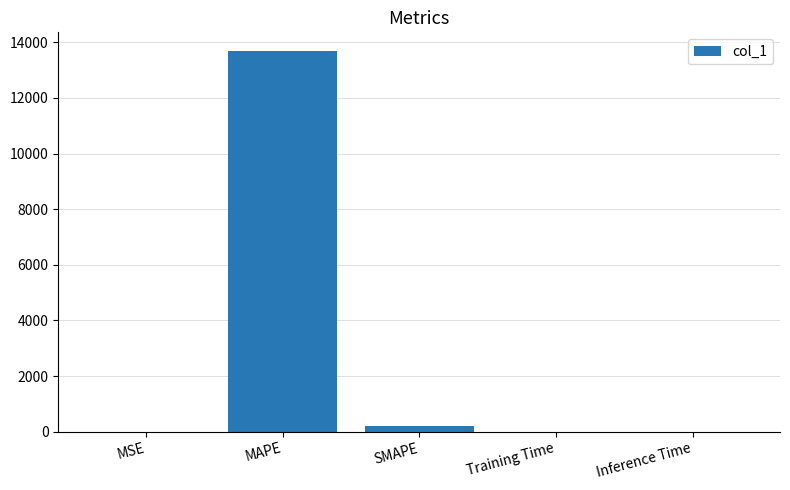

Which has a higher value, MAPE or SMAPE?

MAPE